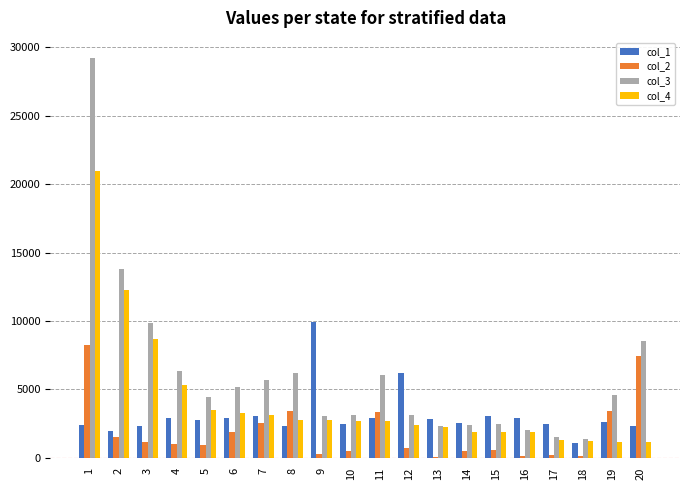

True or false: col_4 has a value of 4293 at 9.

False